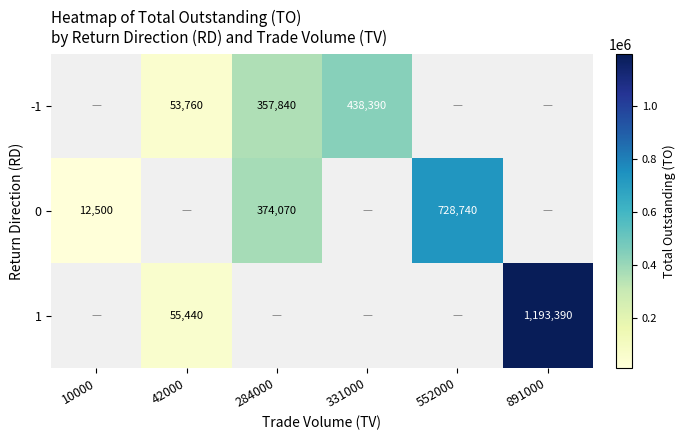

True or false: 0 has a value of 728740 at 552000.

True